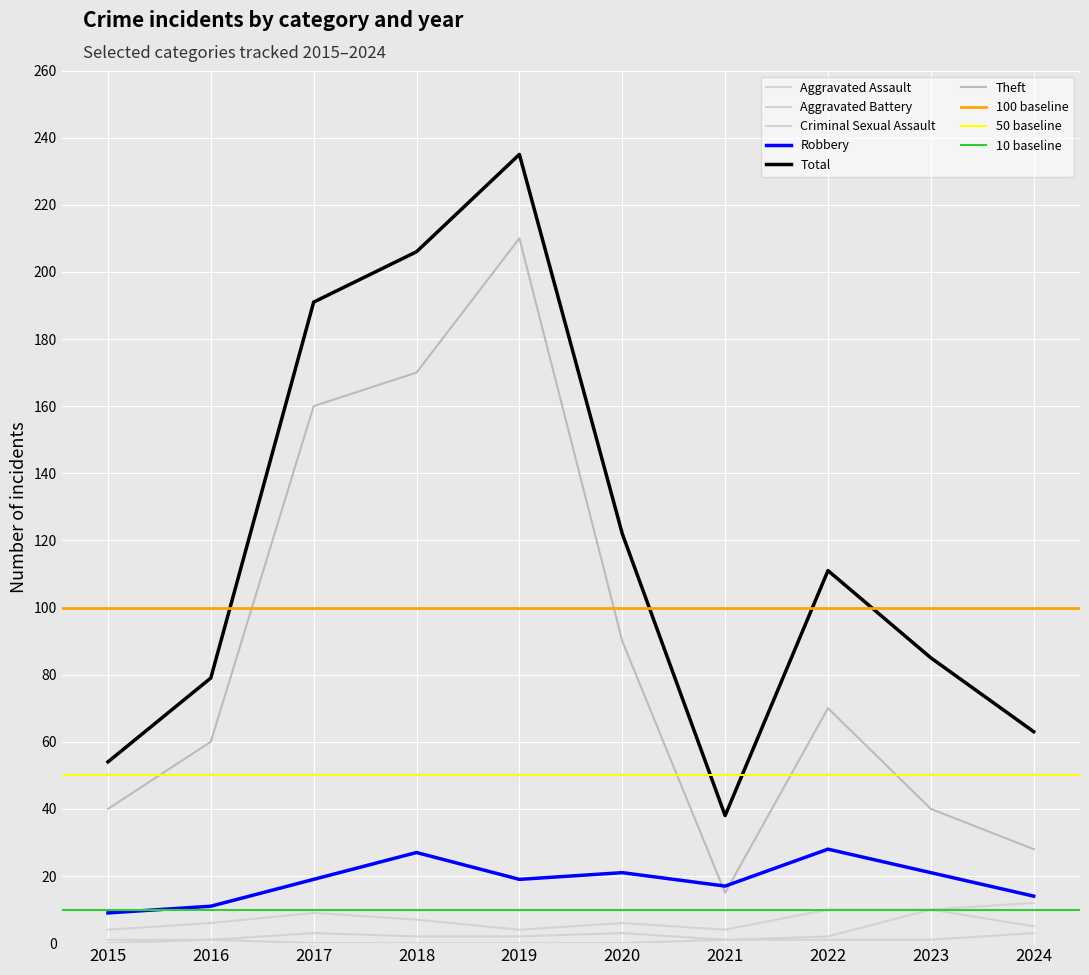

Which label corresponds to the largest value in the chart?

2019